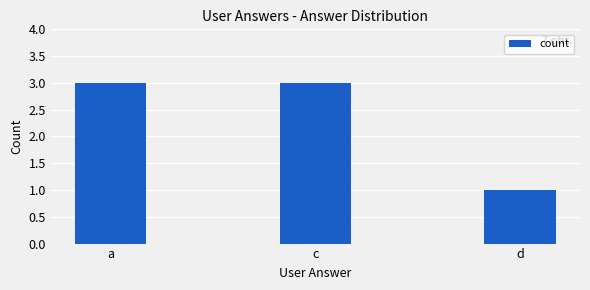

What is the approximate value at a?

3